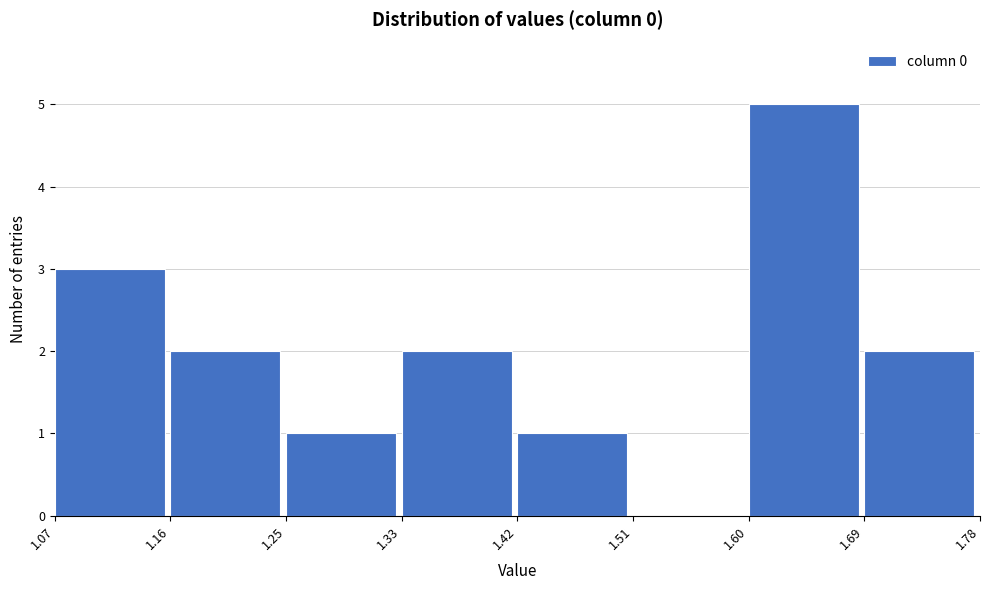

What is the height of the bar covering 1.07 to 1.16 on the x-axis? The values are not printed on the chart, so give them approximately, as read against the axis.

3